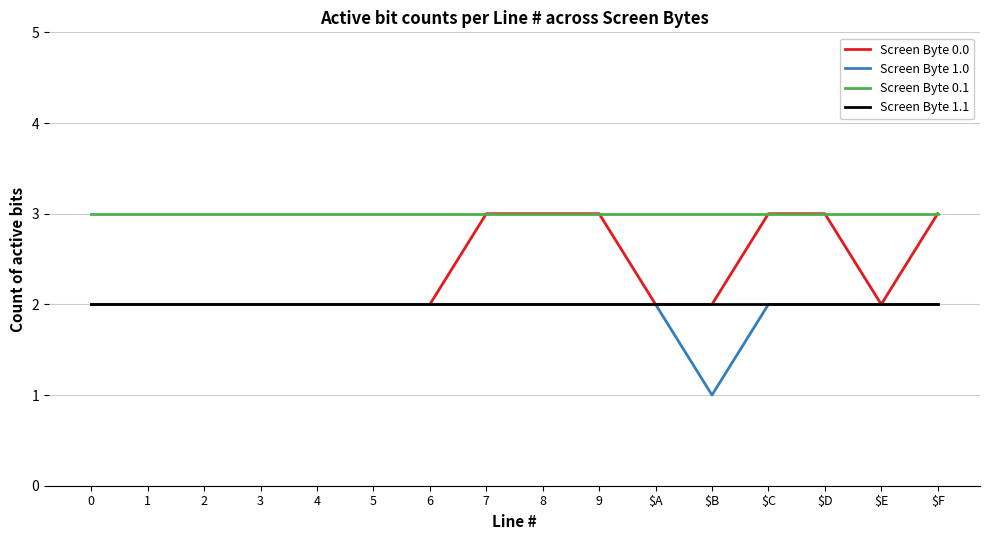

What is the average value of the Screen Byte 1.1 series?

2